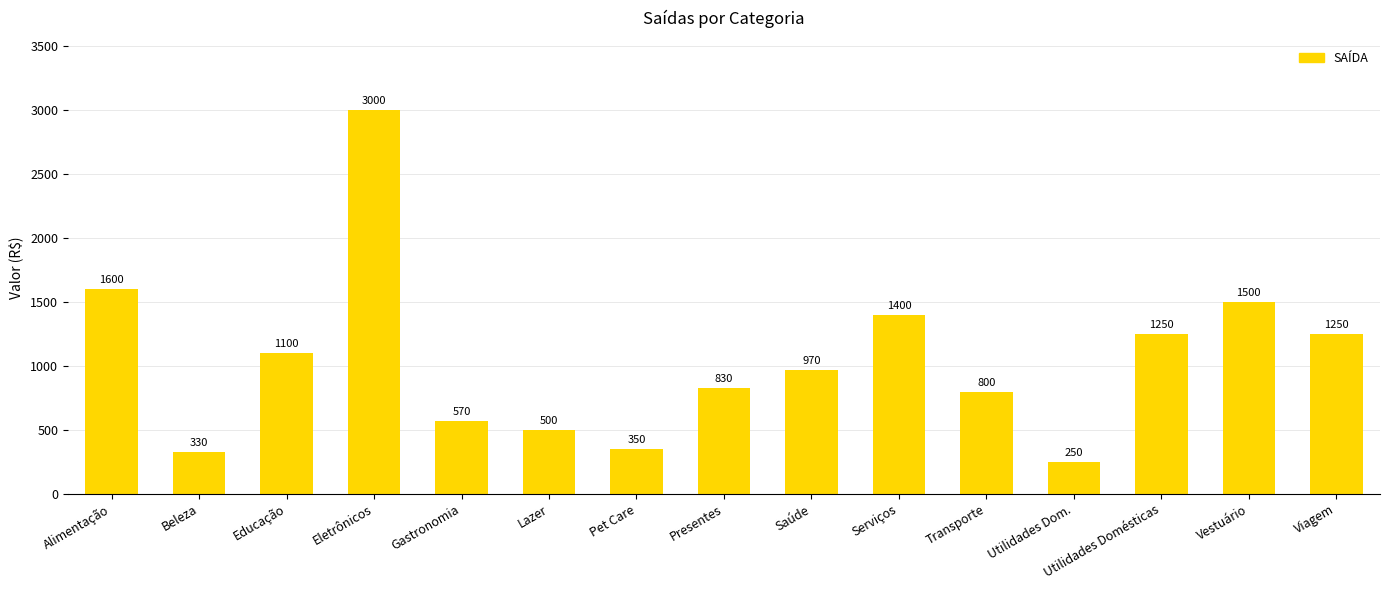

What is the smallest value displayed?

250